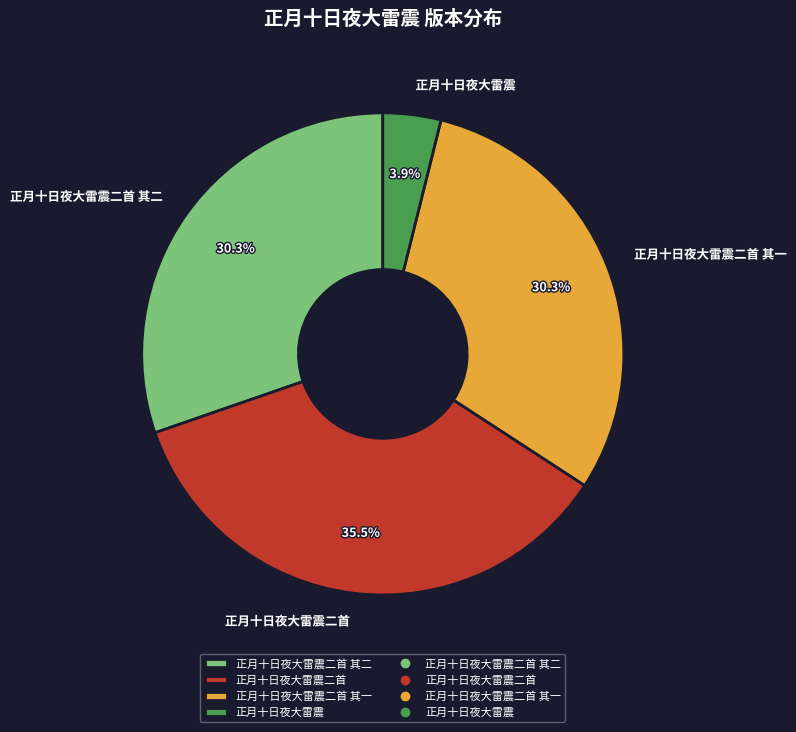

To the nearest percent, what is the average slice percentage?

25%